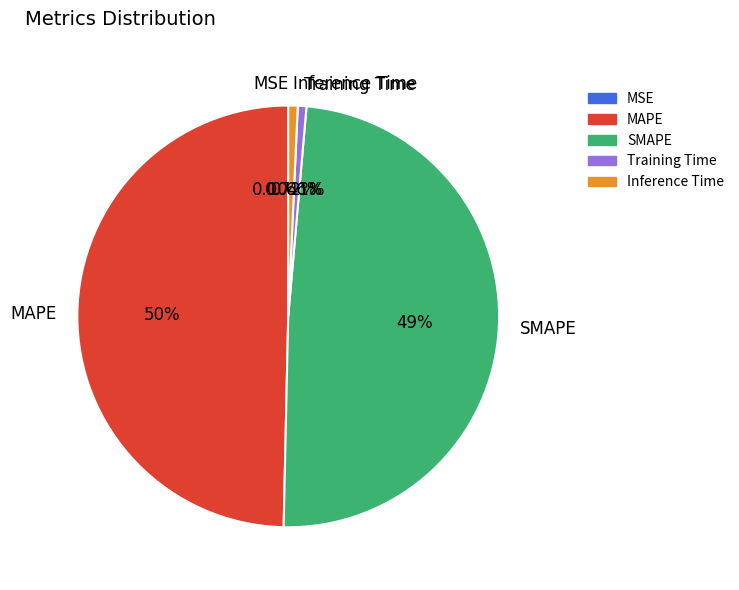

To the nearest percent, what is the difference between the MAPE and Training Time slice percentages?

49%